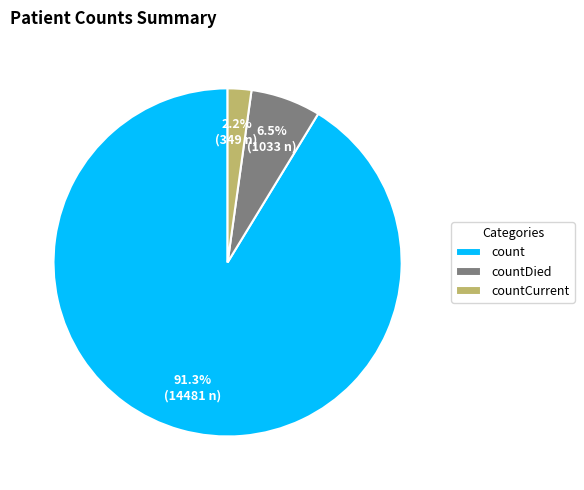

What is the total percentage of count and countDied?

97.8%